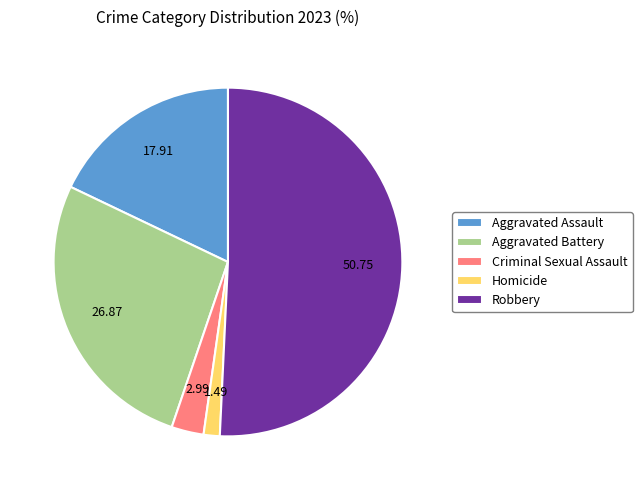

Does any single category account for the majority?

Yes